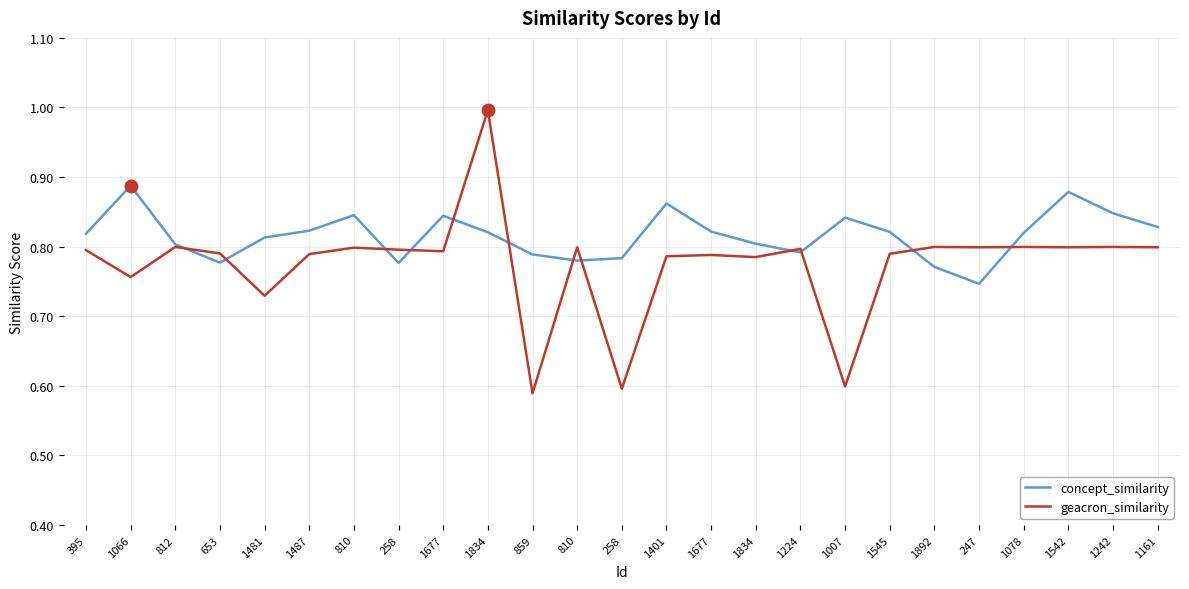

Reading left to right, extract all data points from this chart.

concept_similarity: 0.8	0.9	0.8	0.8	0.8	0.8	0.8	0.8	0.8	0.8	0.8	0.8	0.8	0.9	0.8	0.8	0.8	0.8	0.8	0.8	0.7	0.8	0.9	0.8	0.8
geacron_similarity: 0.8	0.8	0.8	0.8	0.7	0.8	0.8	0.8	0.8	1.0	0.6	0.8	0.6	0.8	0.8	0.8	0.8	0.6	0.8	0.8	0.8	0.8	0.8	0.8	0.8